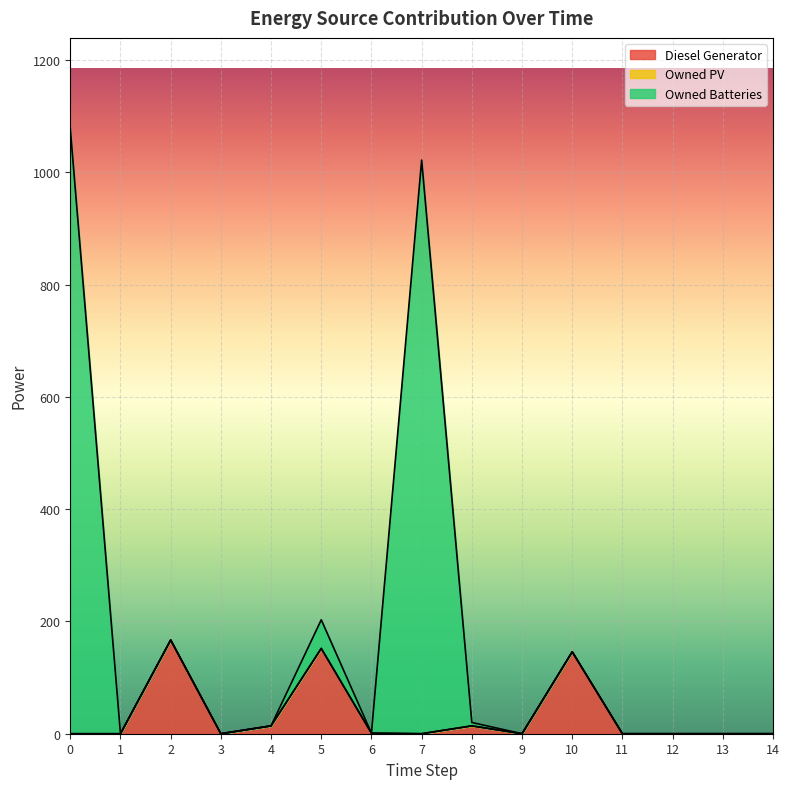

True or false: Owned Batteries has more than 0 interior local peaks.

True